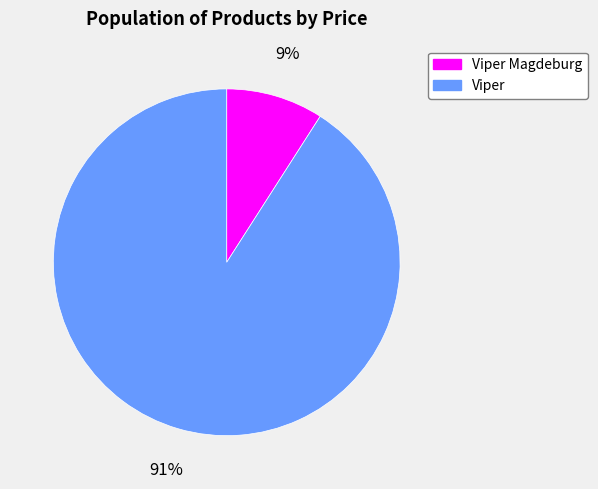

What is the smallest slice in the pie chart?

Viper Magdeburg